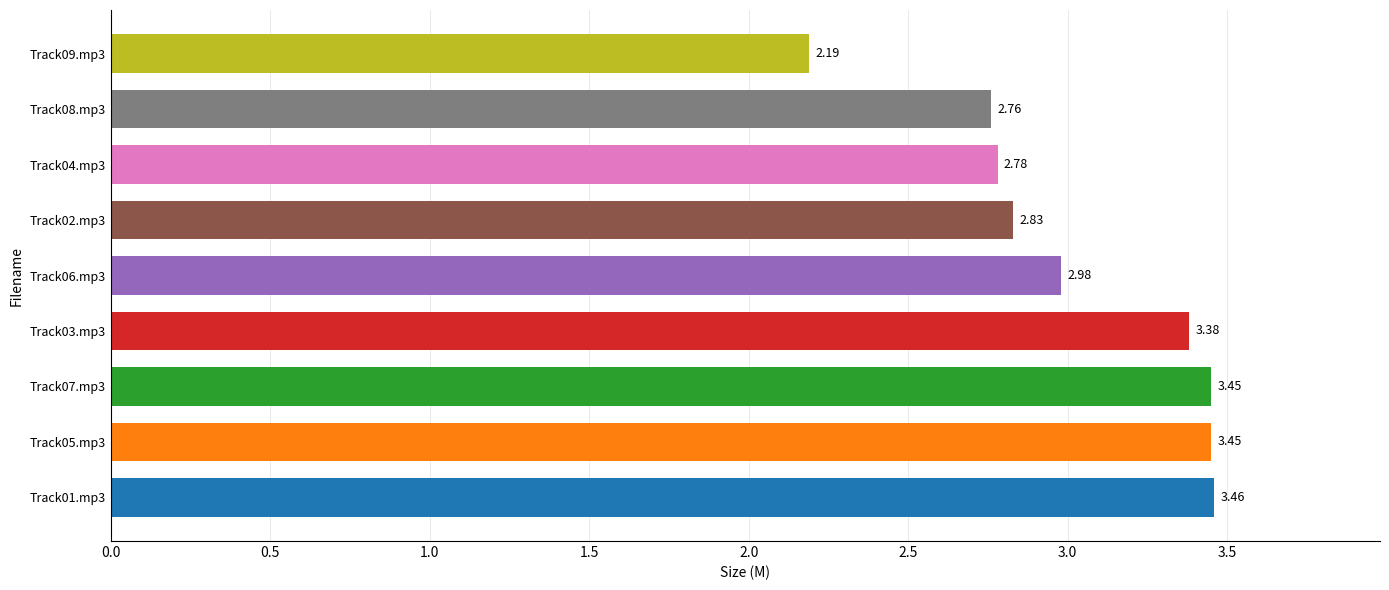

What is the sum of all values?

27.3